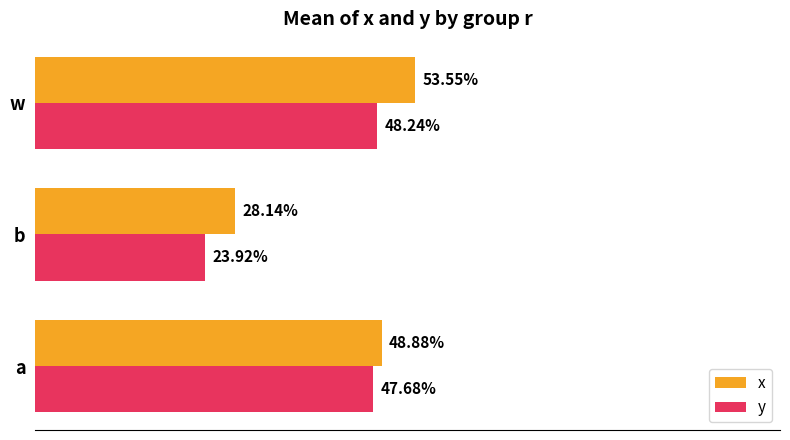

What are all the series names shown in the legend?

x, y